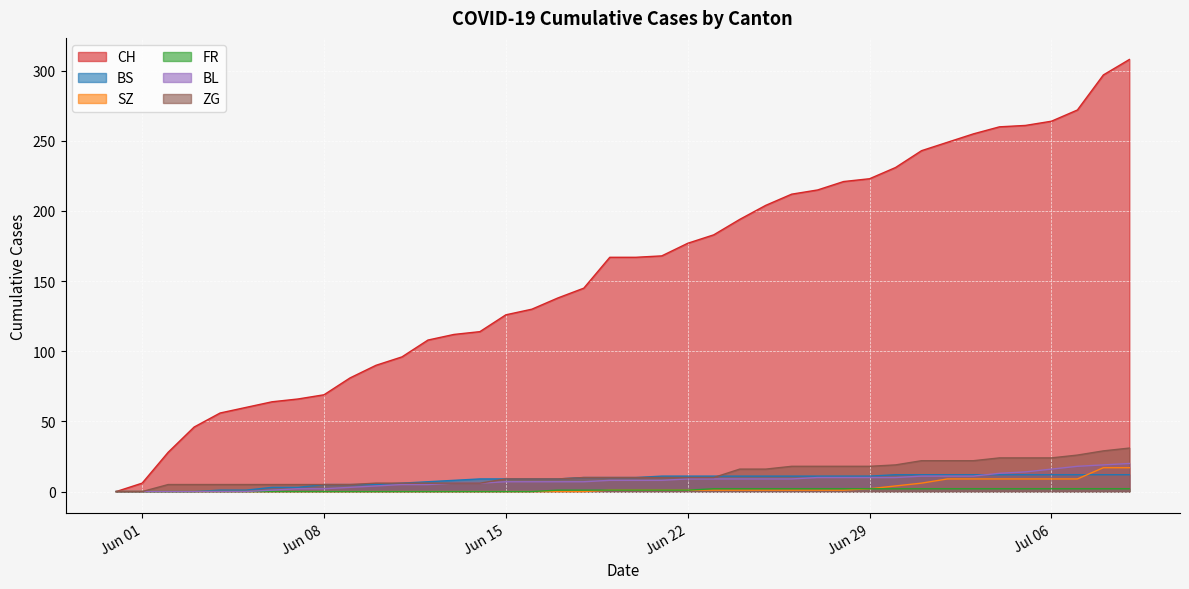

Between 2020-06-06 and 2020-06-28, which series saw the biggest shift?

CH